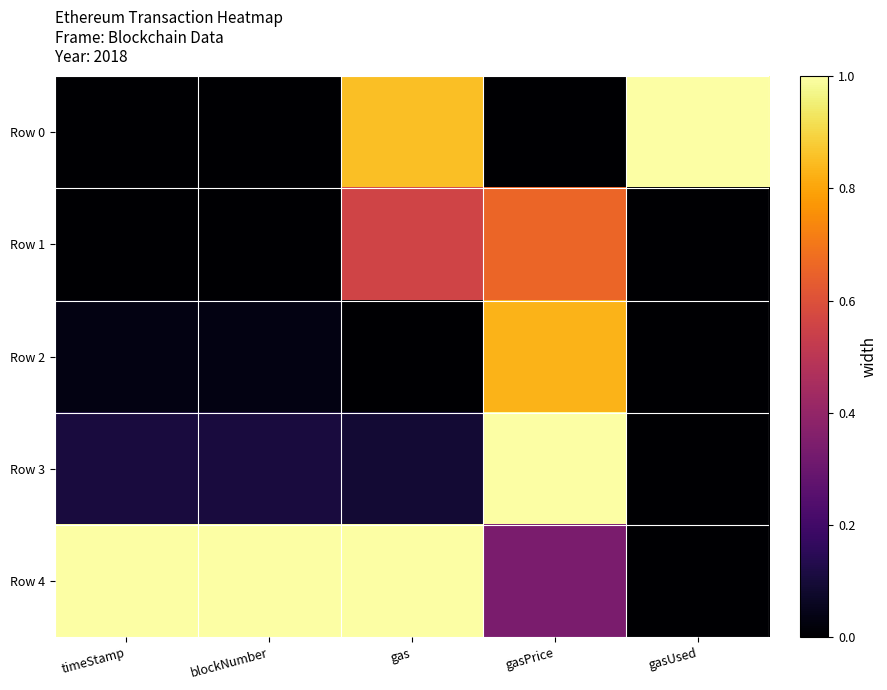

Reading left to right, list all the values displayed in this chart.

Row 0: timeStamp=0.0	blockNumber=0.0	gas=0.9	gasPrice=0.0	gasUsed=1.0
Row 1: timeStamp=0.0	blockNumber=0.0	gas=0.6	gasPrice=0.7	gasUsed=0.0
Row 2: timeStamp=0.0	blockNumber=0.0	gas=0.0	gasPrice=0.8	gasUsed=0.0
Row 3: timeStamp=0.1	blockNumber=0.1	gas=0.1	gasPrice=1.0	gasUsed=0.0
Row 4: timeStamp=1.0	blockNumber=1.0	gas=1.0	gasPrice=0.3	gasUsed=0.0